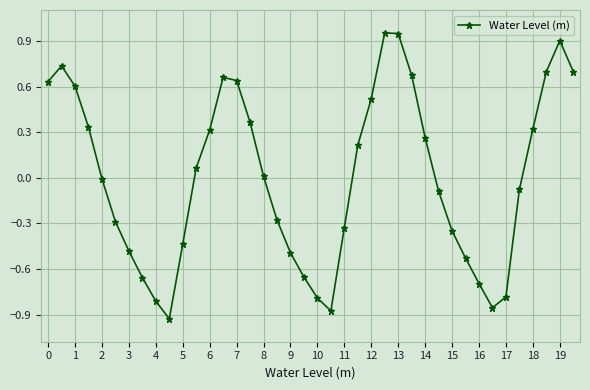

What is the difference between the maximum and minimum values?

1.9